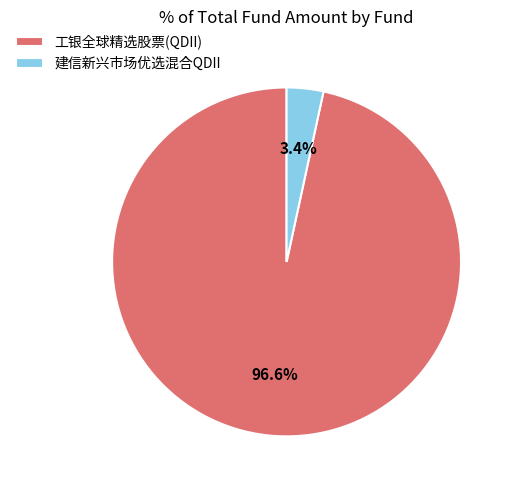

Which category has the biggest portion of the pie?

工银全球精选股票(QDII)